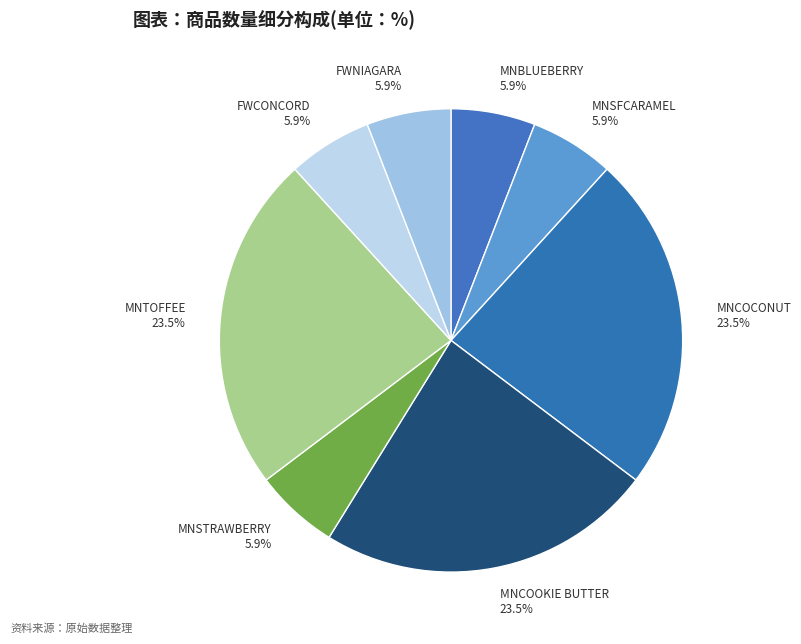

Count the number of slices in the pie.

8